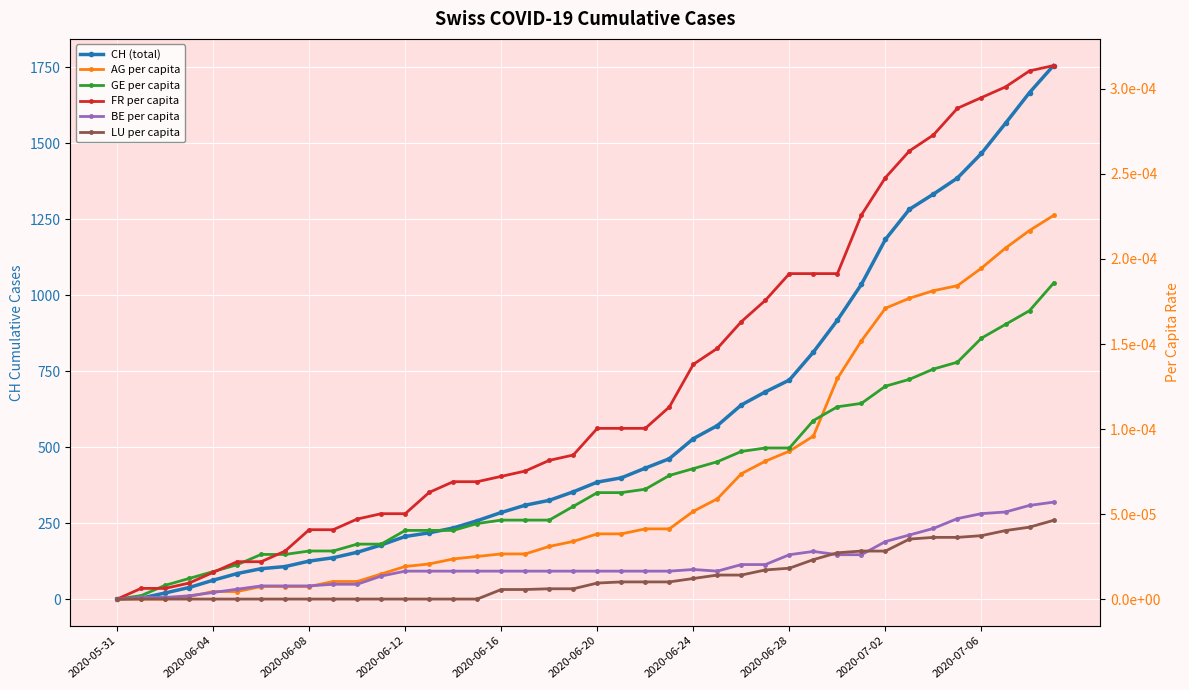

True or false: GE per capita has more than 0 interior local peaks.

False